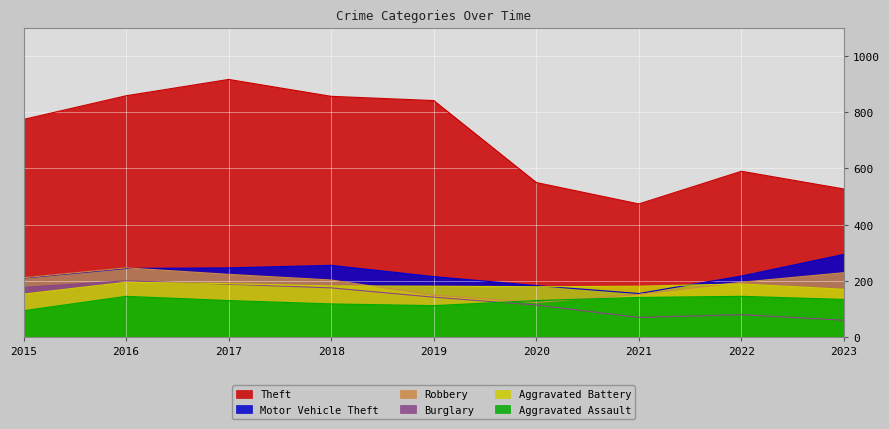

True or false: Robbery has more than 1 interior local peaks.

False